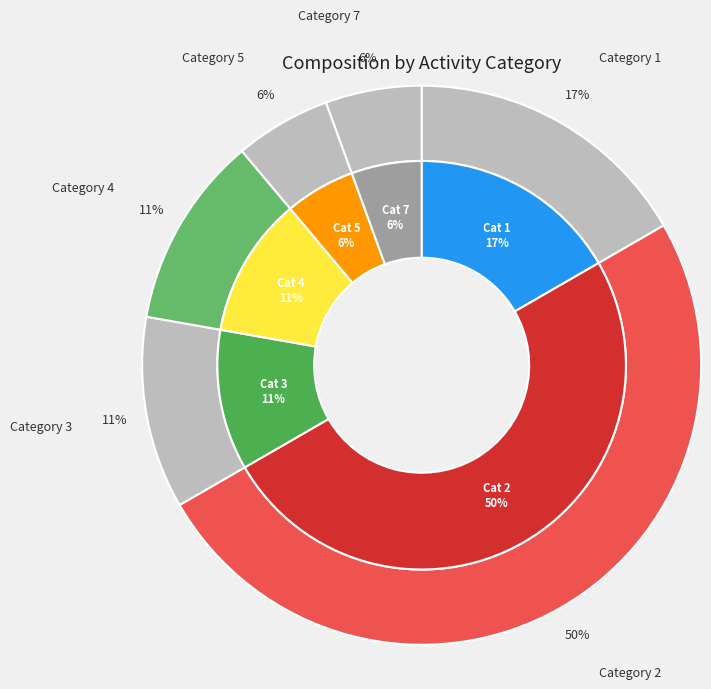

The 3 slice represents 1% of the pie. True or false?

False